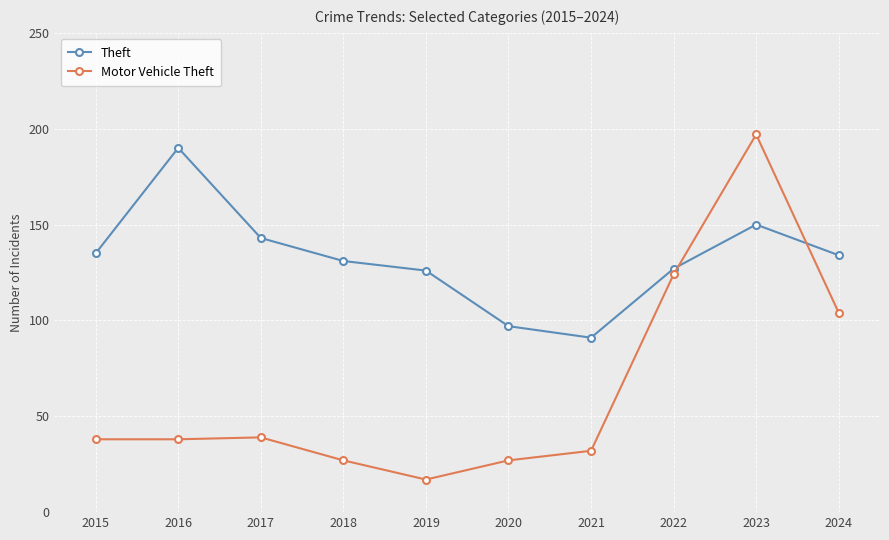

What is the greatest value displayed?

197